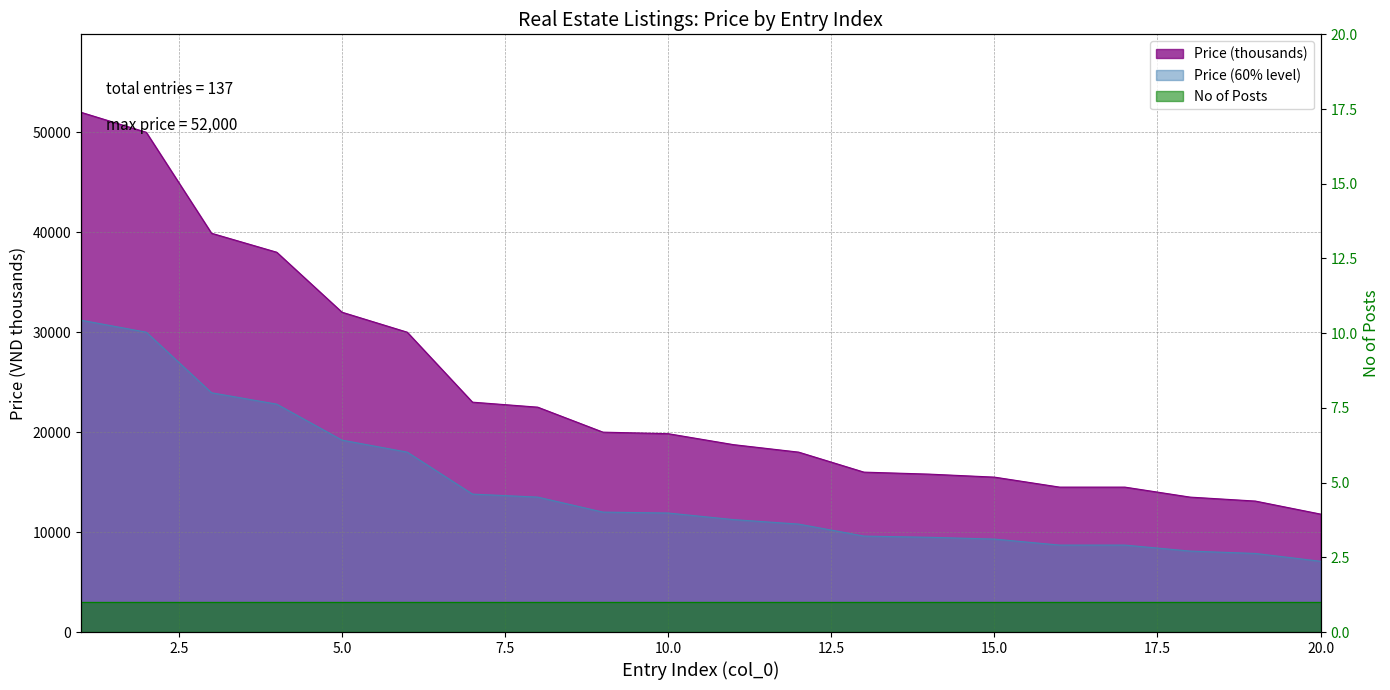

What is the difference between the maximum and second lowest values?

38896